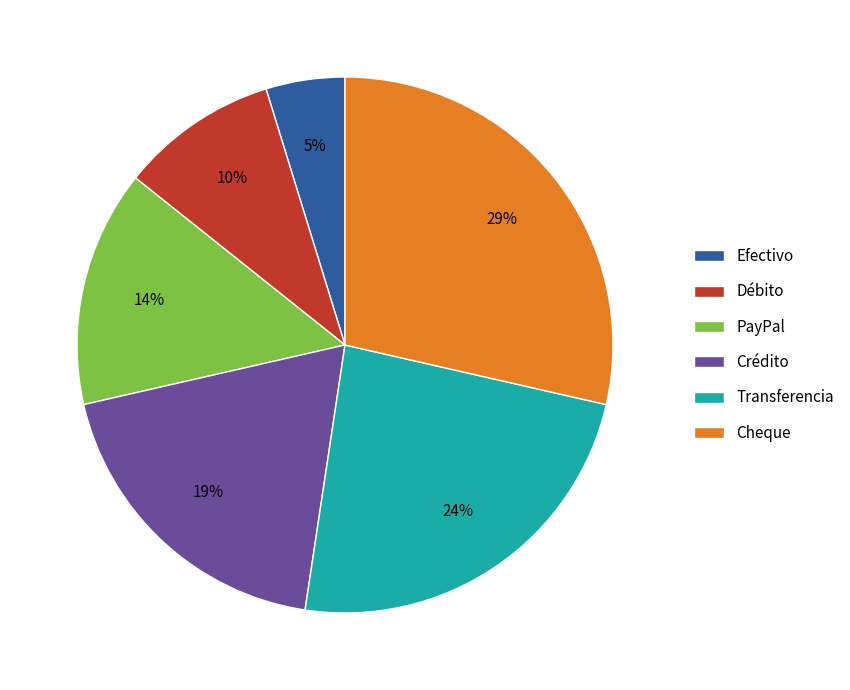

Which has a higher value, Cheque or Transferencia?

Cheque